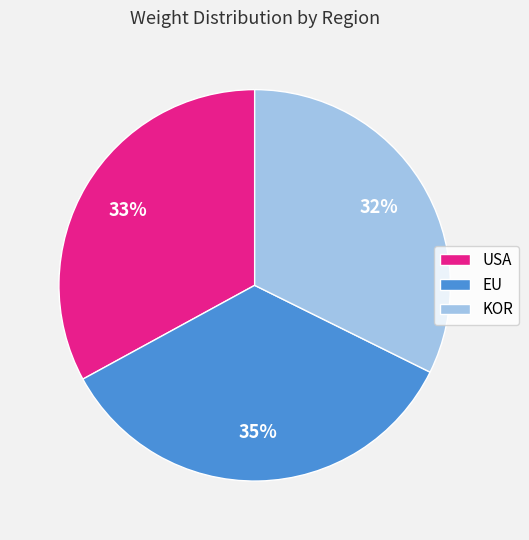

Is it true that EU is 35% of the pie?

True